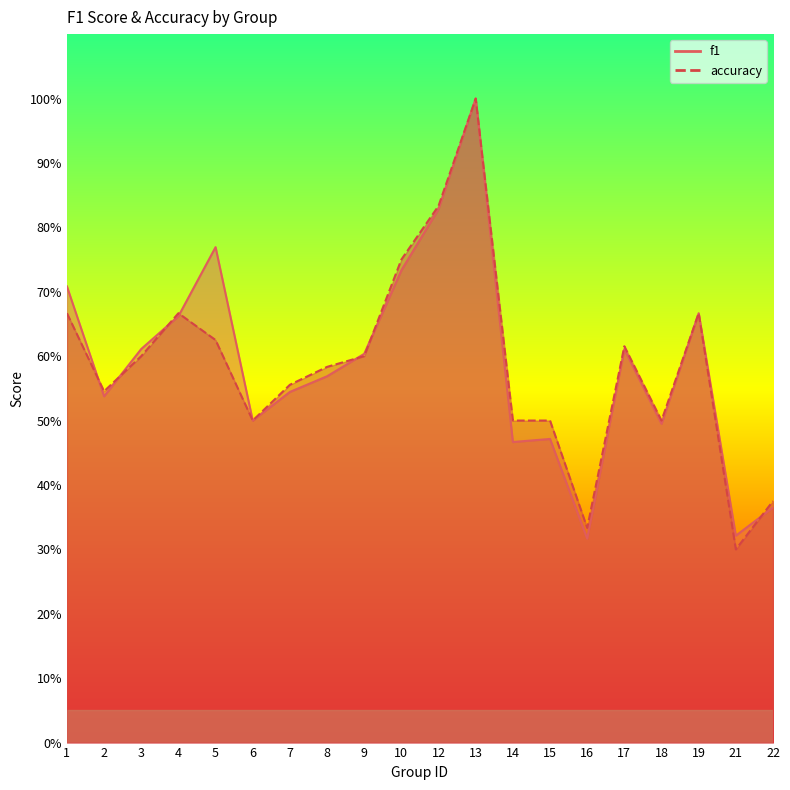

What is the value of the f1 point at the 13th from the left?

0.5